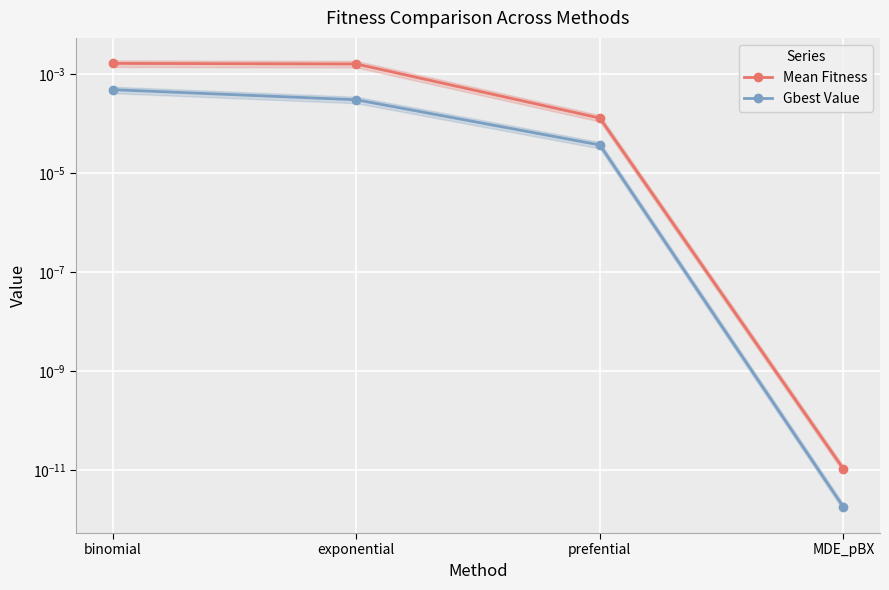

What position from the right is exponential?

3